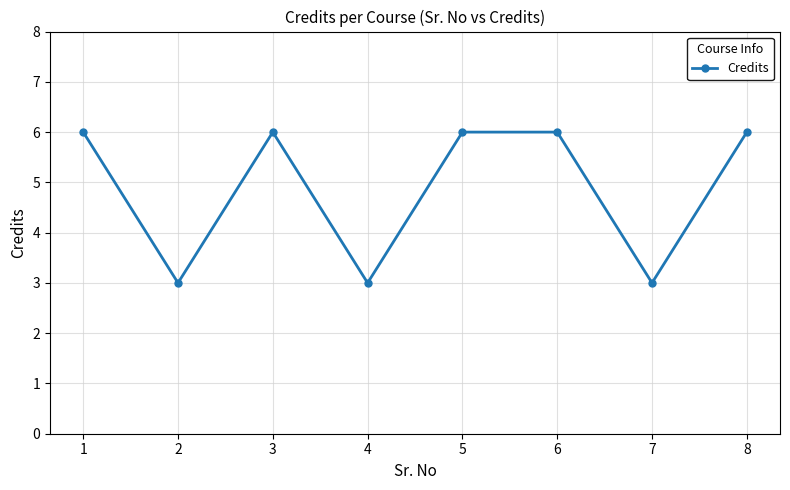

What is the sum of the values at 6 and 5?

12